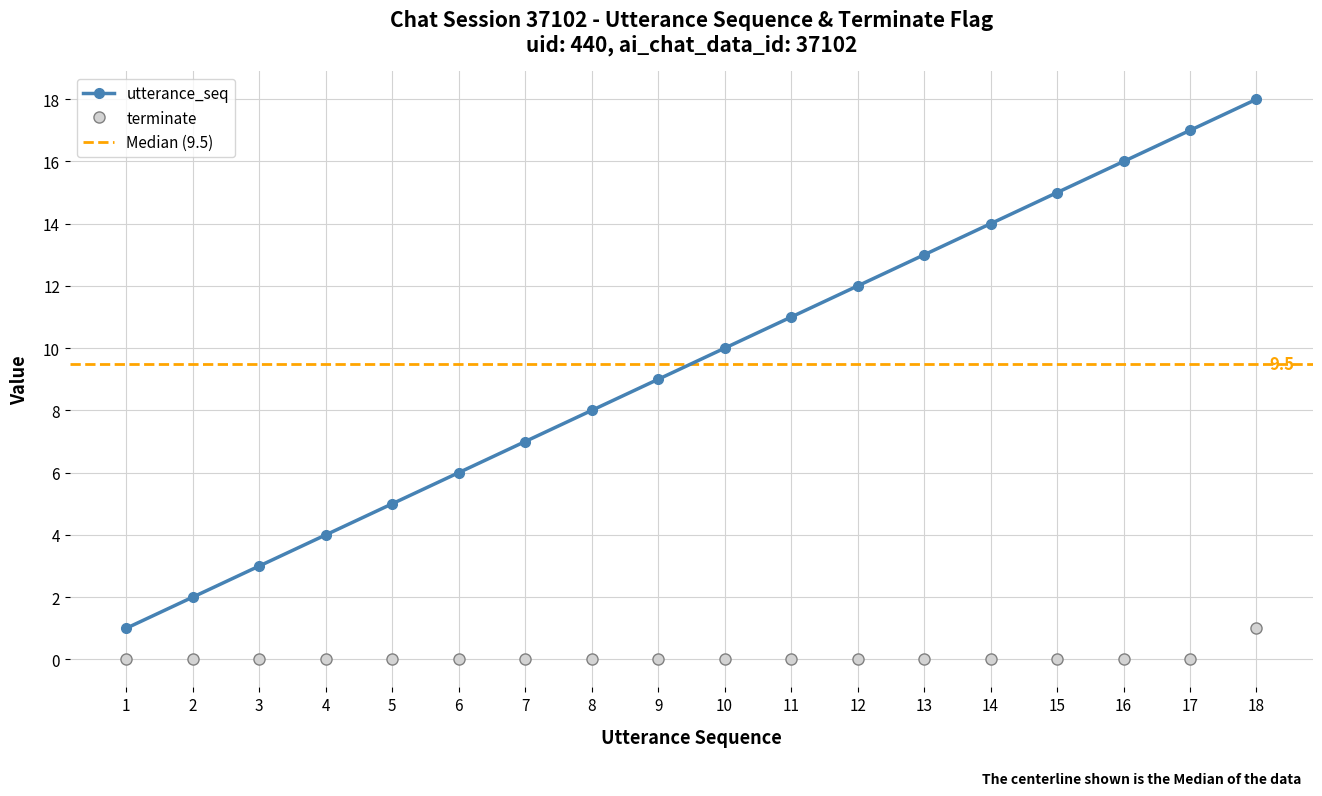

What are all the series names shown in the legend?

utterance_seq, terminate